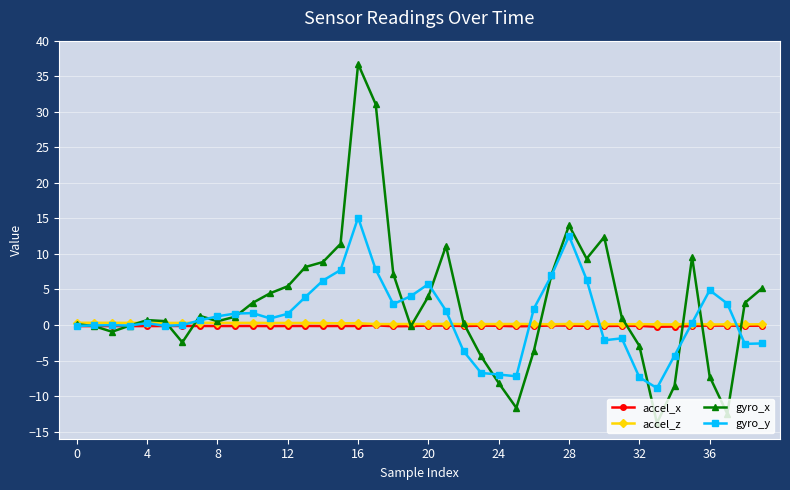

Which series has the largest range (max minus min)?

gyro_x